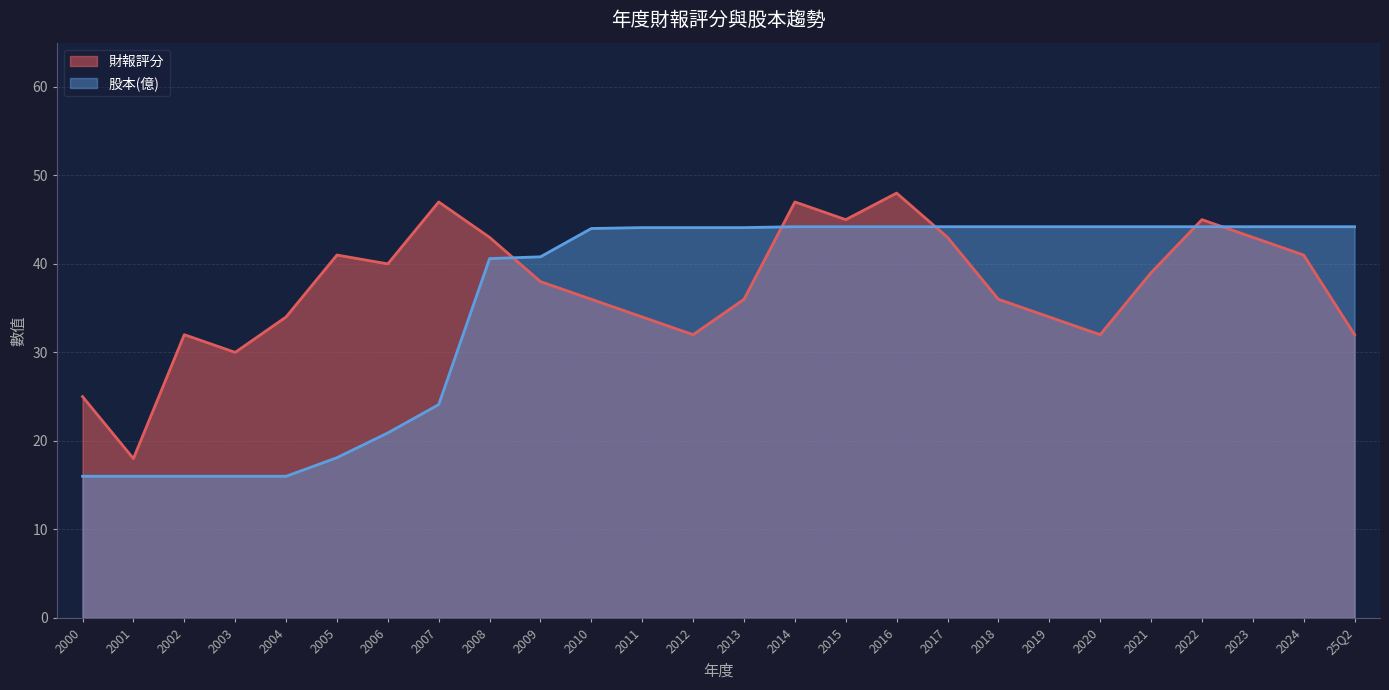

What is the difference between the maximum and minimum values in the 財報評分 series?

30.0